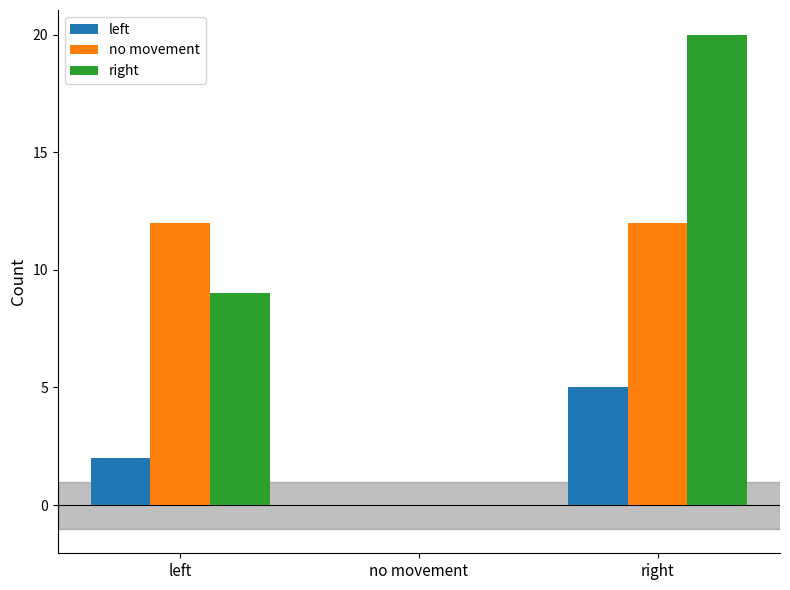

The value of no movement at no movement is 0. True or false?

True